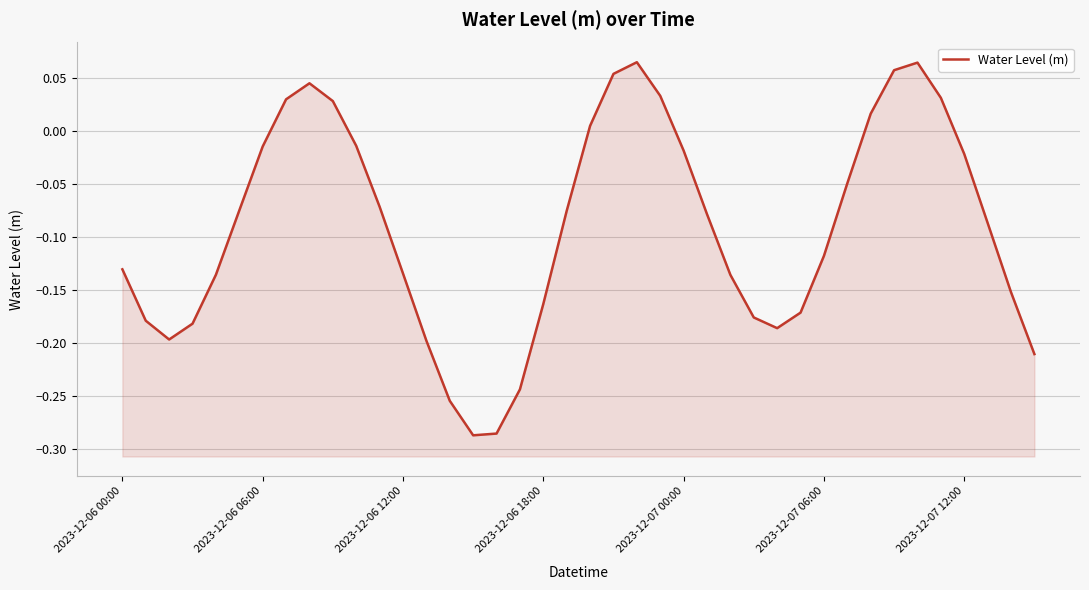

Rank the categories by value from highest to lowest.

22, 34, 33, 21, 8, 23, 35, 7, 9, 32, 20, 10, 2023-12-07 12:00, 24, 36, 31, 11, 2023-12-07 06:00, 19, 25, 37, 30, 2023-12-06 00:00, 12, 2023-12-07 00:00, 26, 38, 18, 29, 27, 2023-12-06 06:00, 2023-12-06 18:00, 28, 2023-12-06 12:00, 13, 39, 17, 14, 16, 15